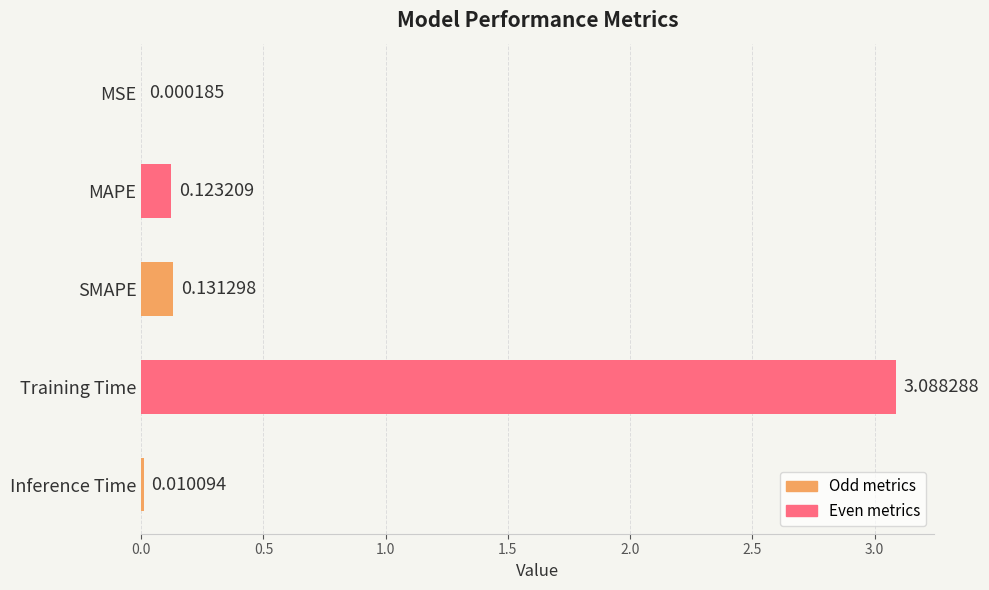

Which category has the highest value across all series?

Training Time